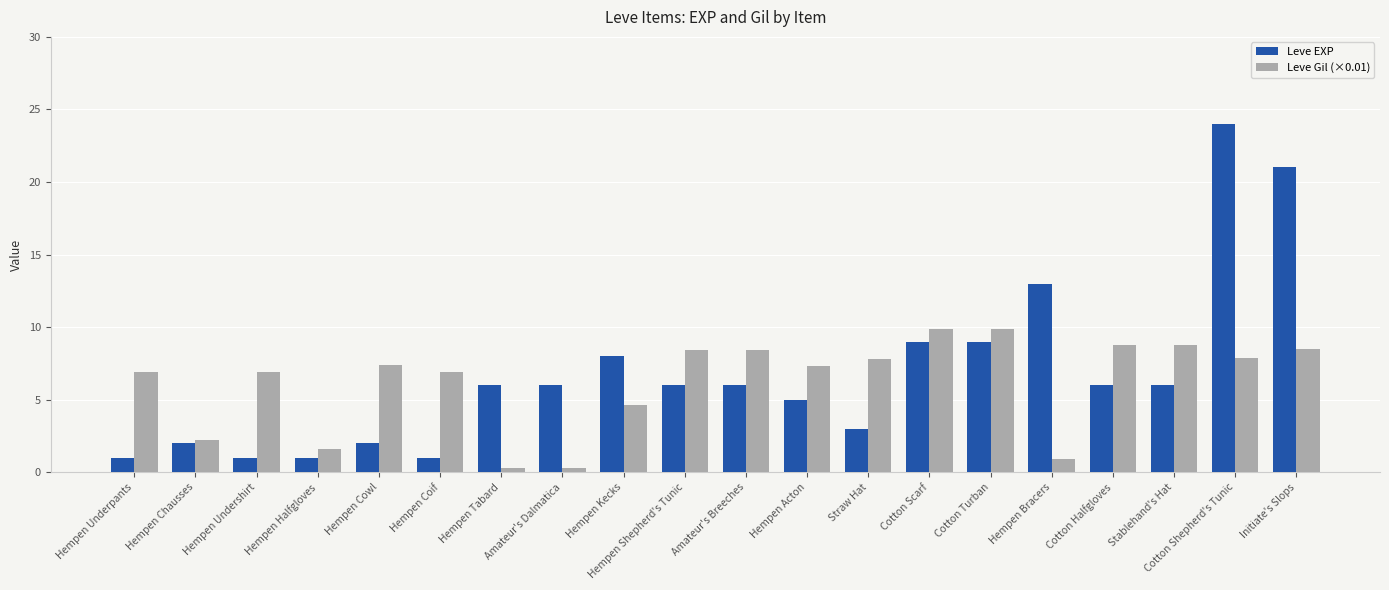

Is the value of Leve EXP at Hempen Halfgloves greater than the value of Leve Gil (×0.01) at Cotton Scarf?

No